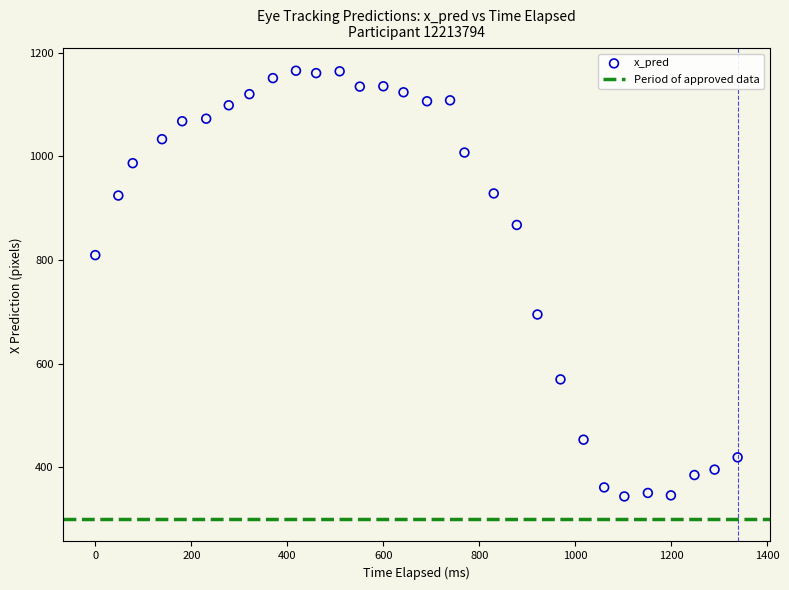

What is the range of Y values (max minus min)?

821.6